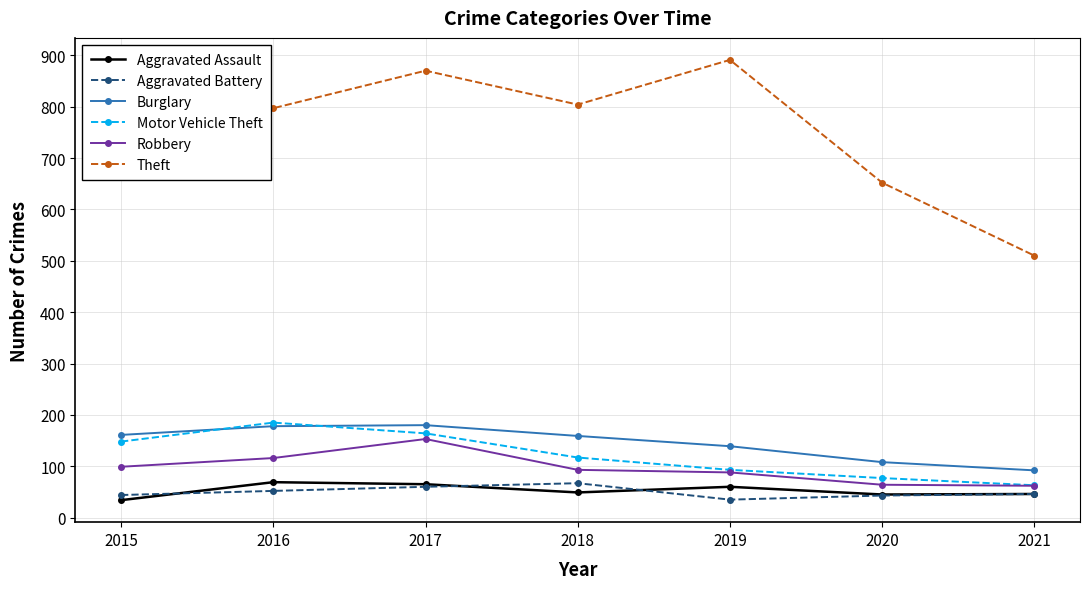

True or false: Burglary and Robbery cross at least once.

False